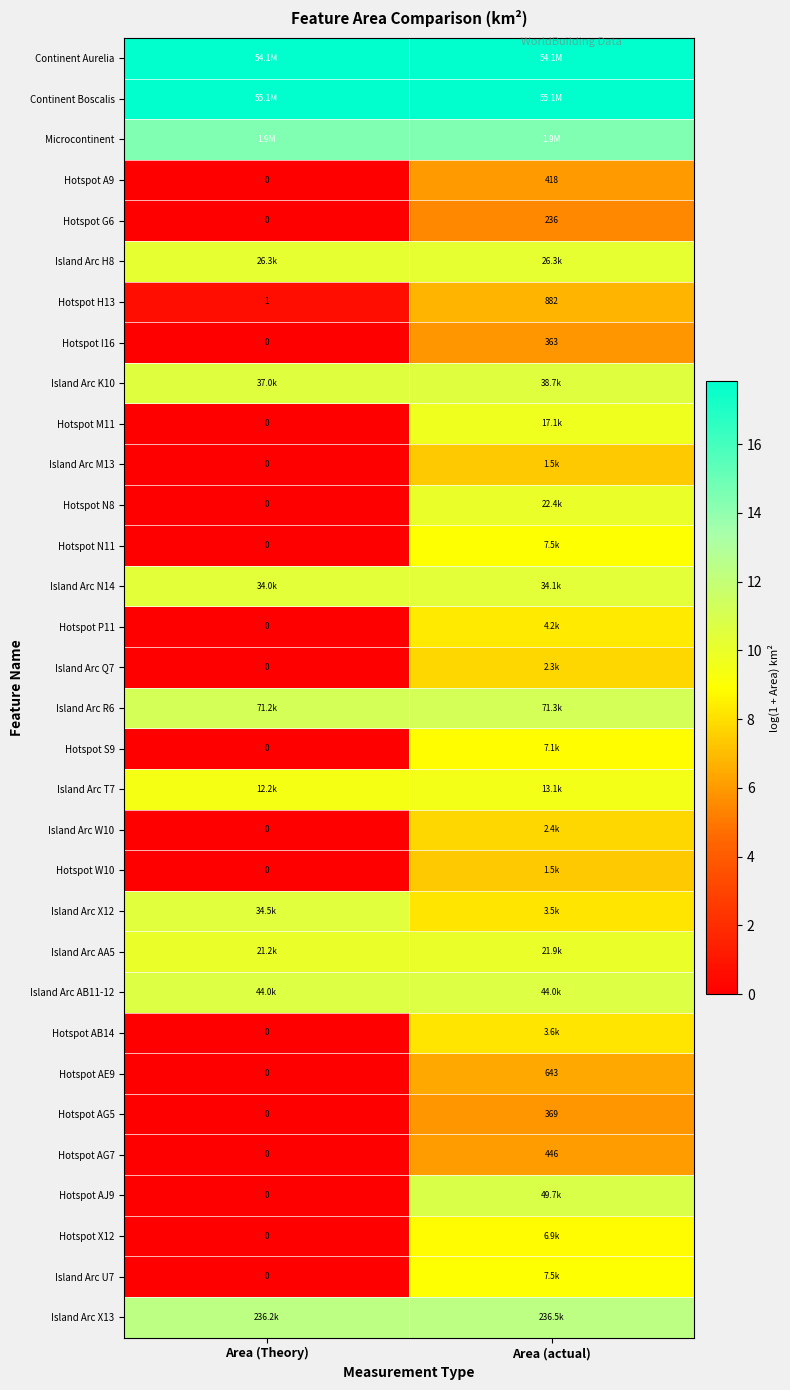

Which category has the lowest value in the Hotspot G6 series?

Area (Theory)